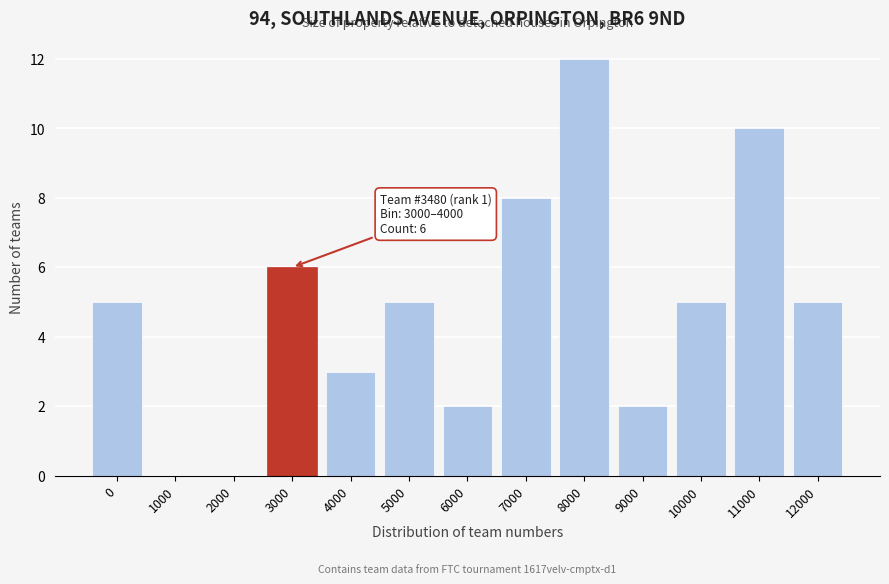

Reading left to right, what are all the values shown in this chart?

0=5	1000=0	2000=0	3000=6	4000=3	5000=5	6000=2	7000=8	8000=12	9000=2	10000=5	11000=10	12000=5